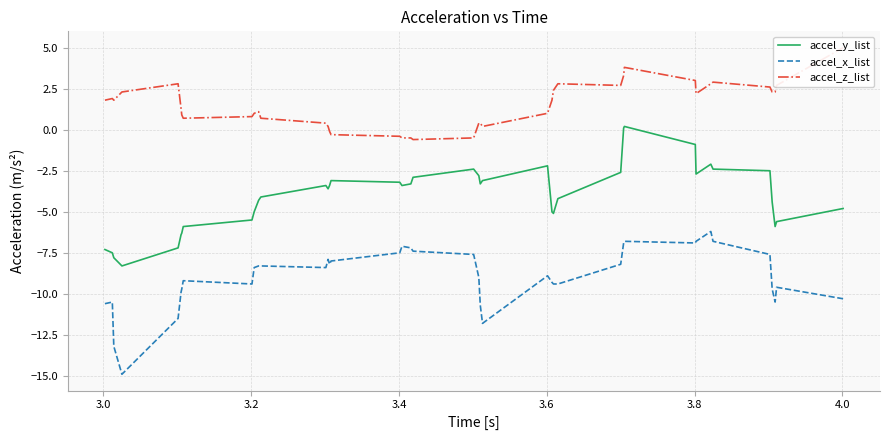

Is this an area chart (filled region under the line)?

No